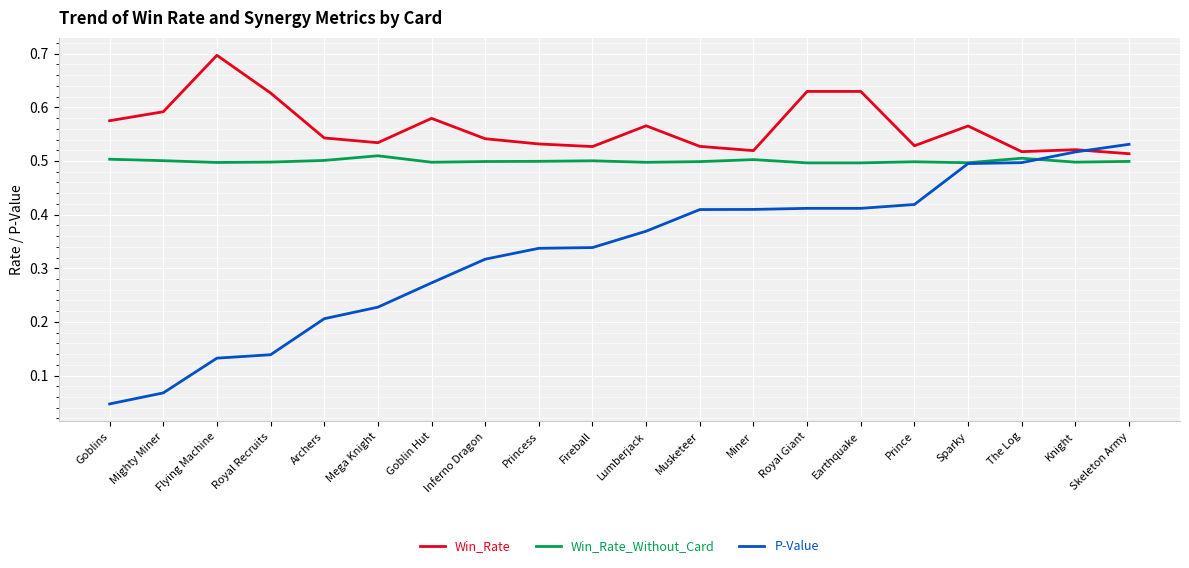

Which series has the largest range (max minus min)?

P-Value